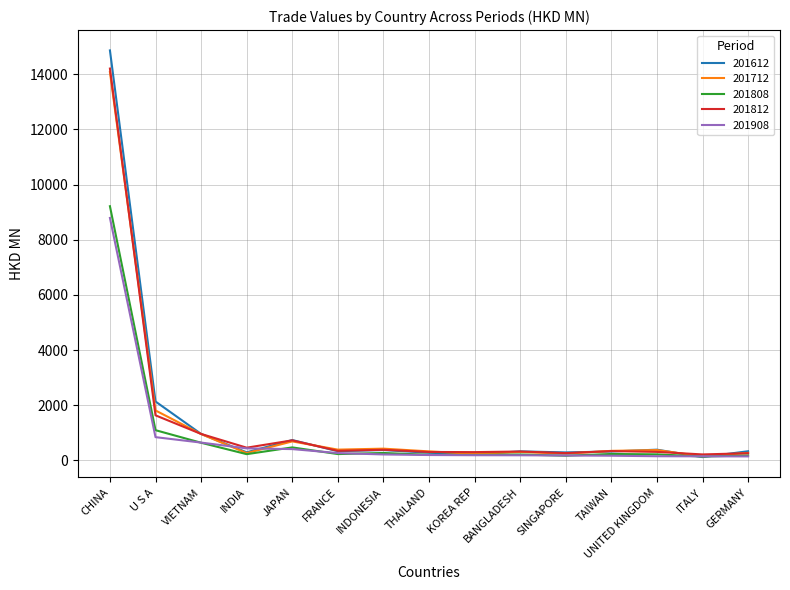

What are all the series names shown in the legend?

201612, 201712, 201808, 201812, 201908